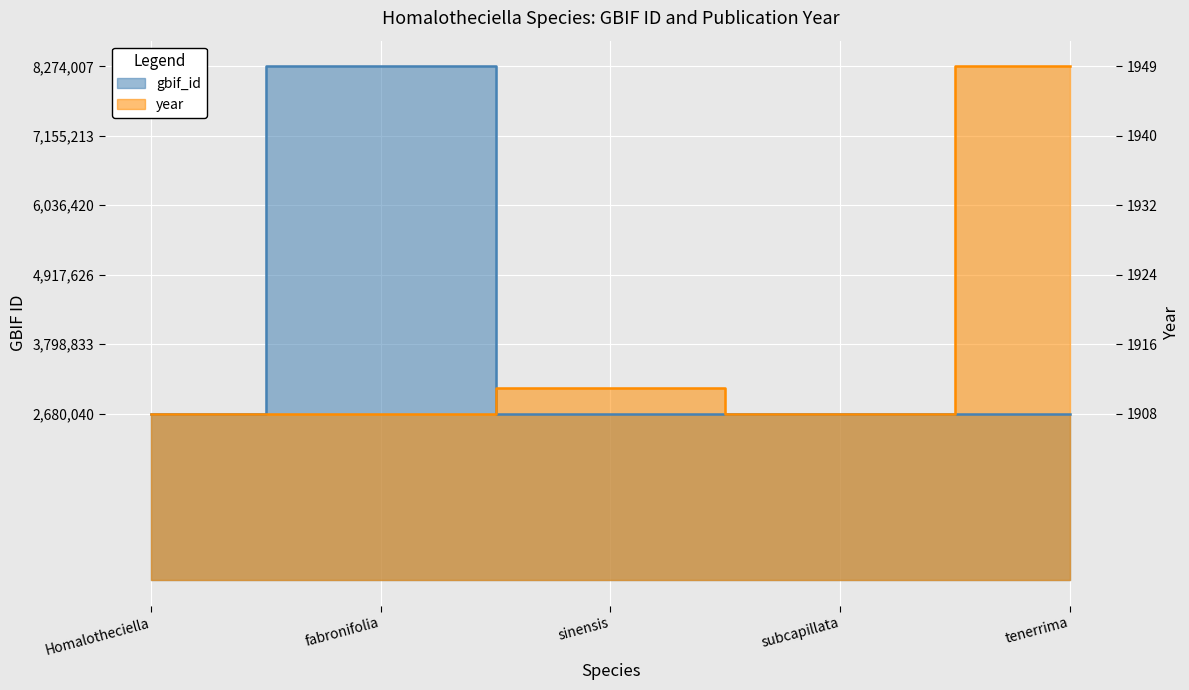

The value of gbif_id at sinensis is 2680043.0. True or false?

True